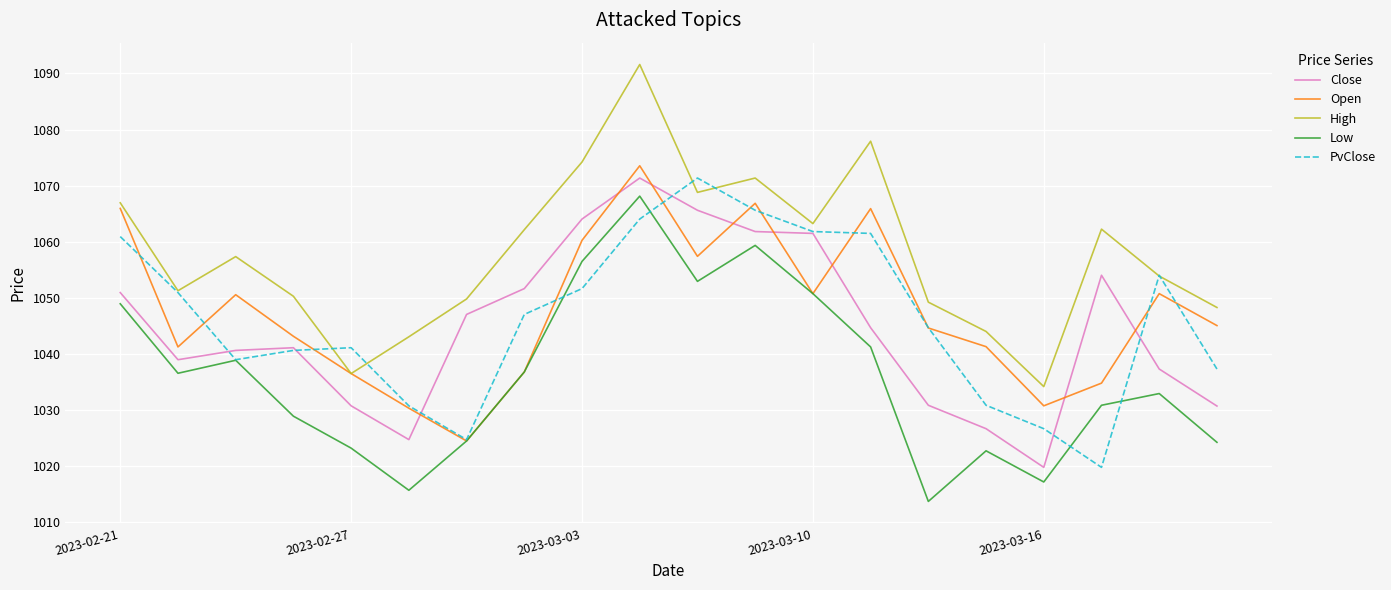

How many values in the High series are below 1057?

10